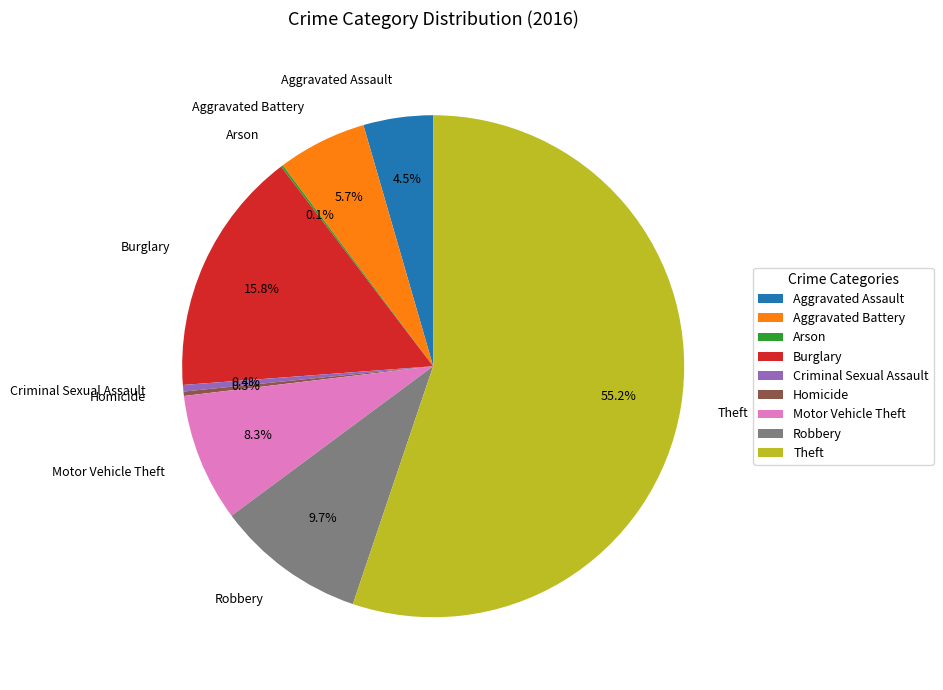

Combined, do Robbery and Motor Vehicle Theft account for over 50%?

No